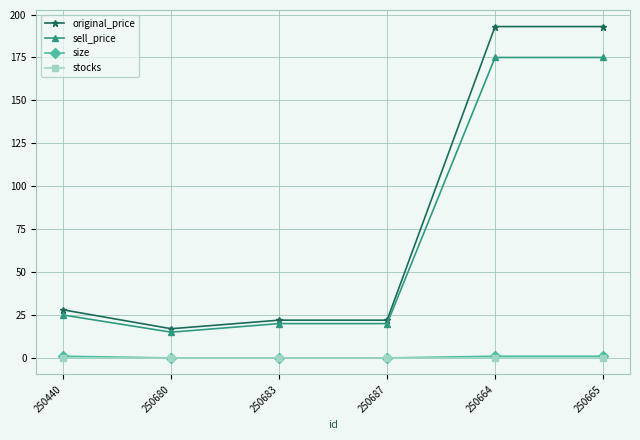

Which series has the largest range (max minus min)?

original_price